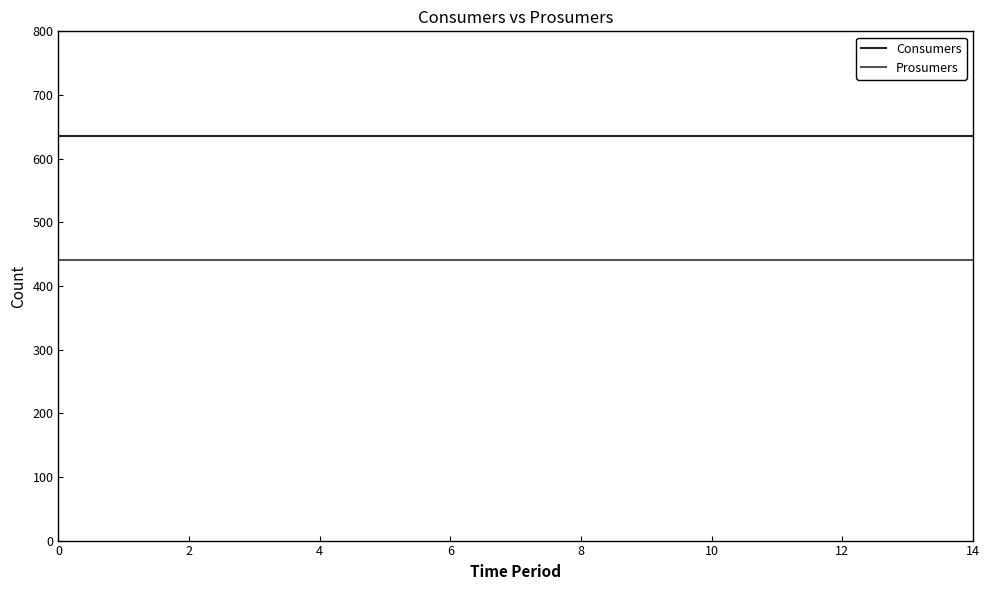

True or false: Consumers and Prosumers intersect in this chart.

False